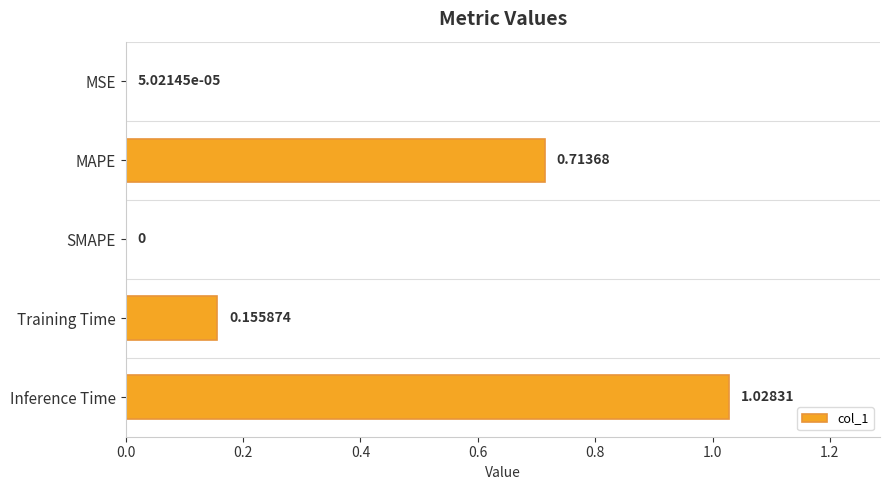

What is the sum of the values at MAPE and Inference Time?

1.7